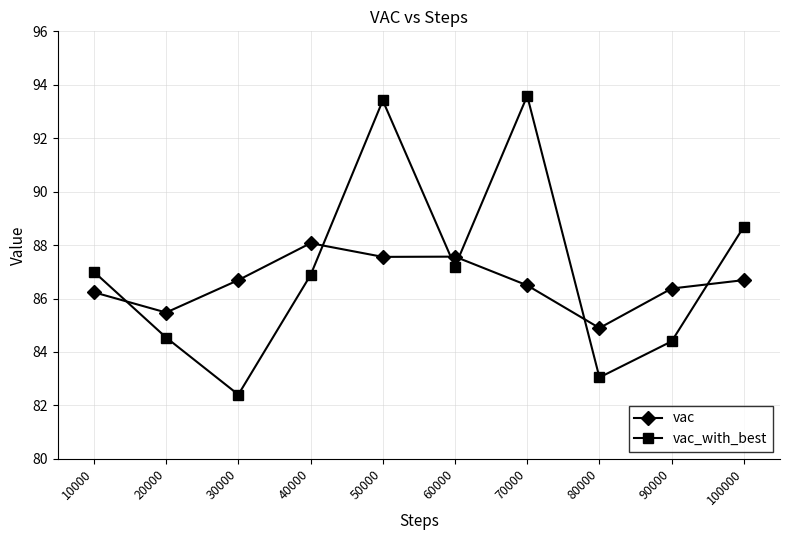

Is this an area chart (filled region under the line)?

No